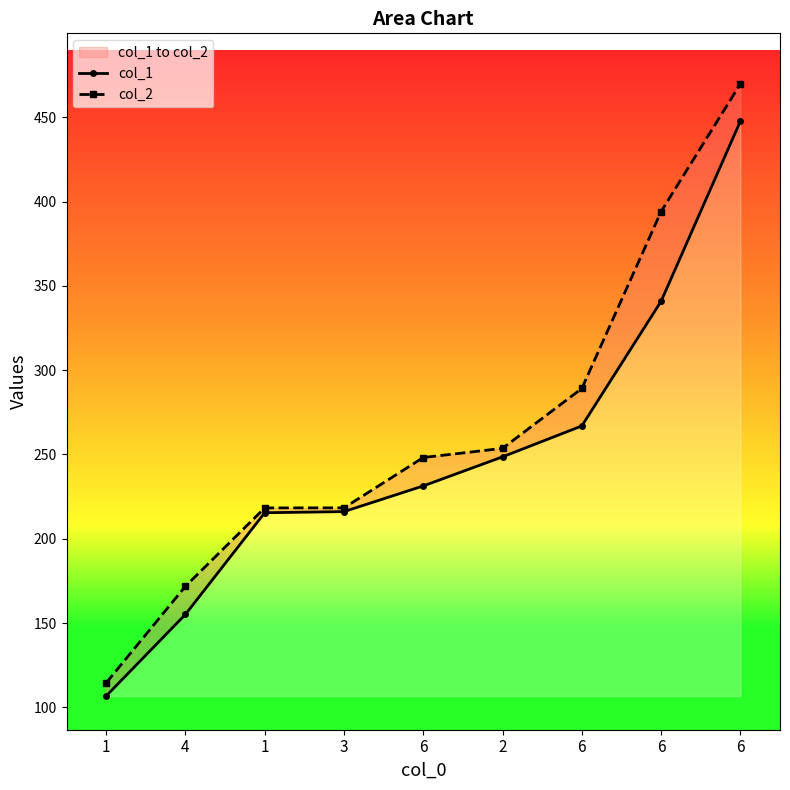

Between 6 and 3, which is larger?

6